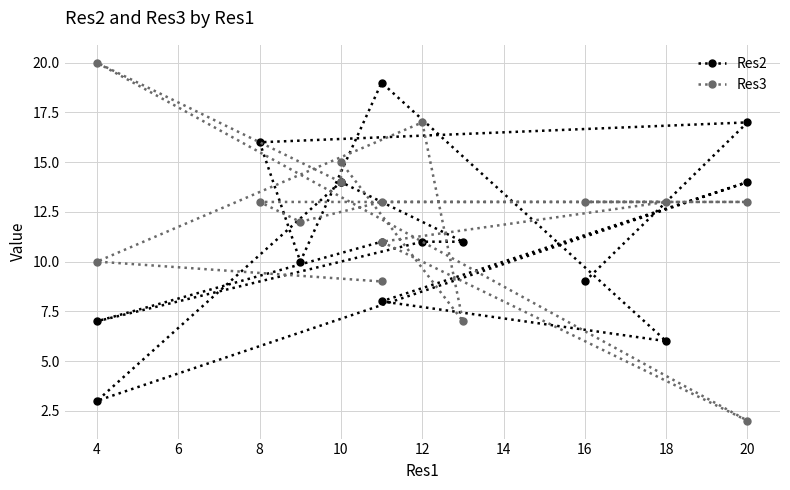

The value of Res2 at 13 is 11. True or false?

False